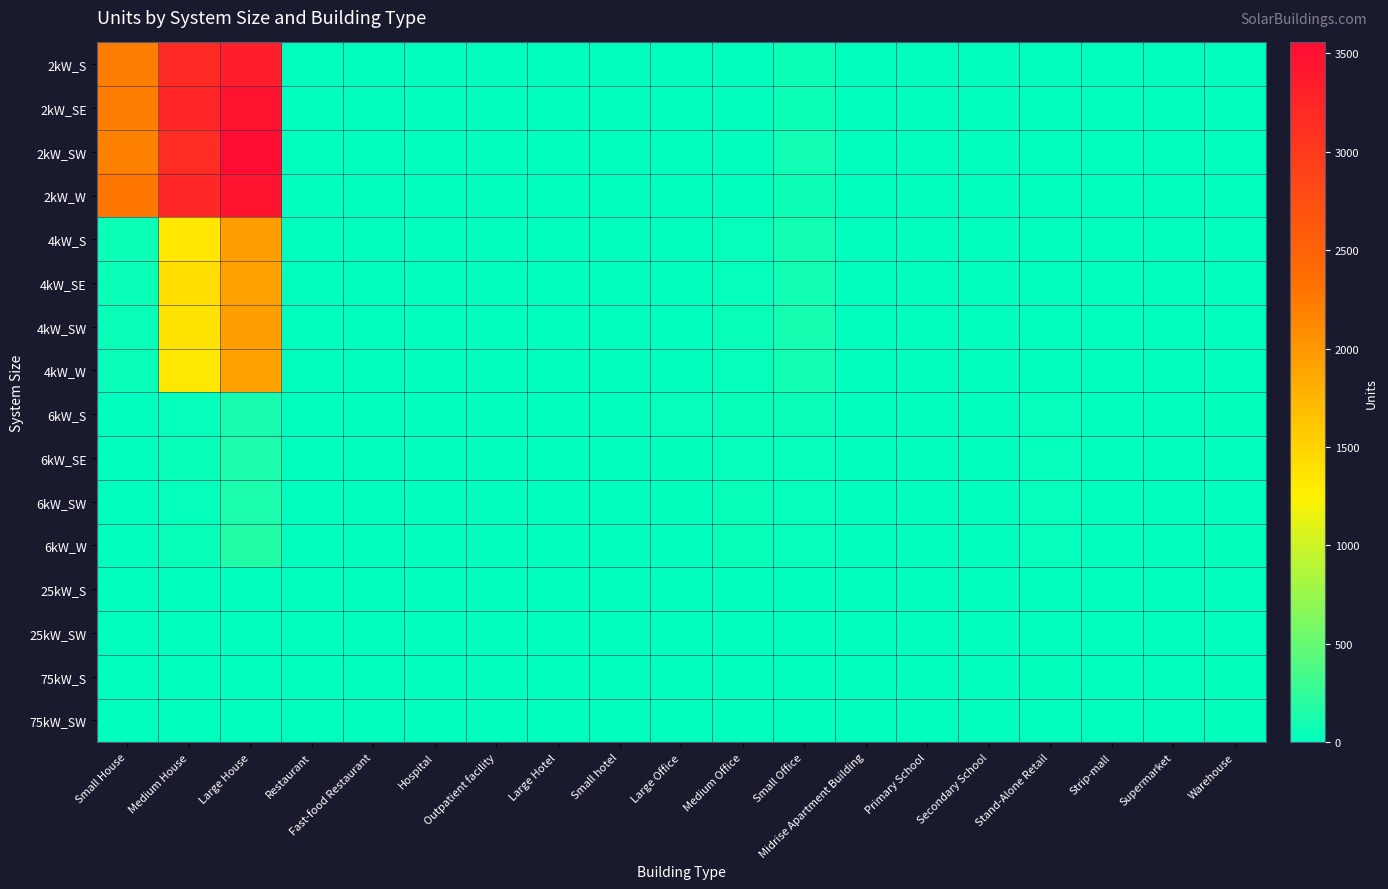

At which category does the chart reach its minimum across all series?

Large Hotel